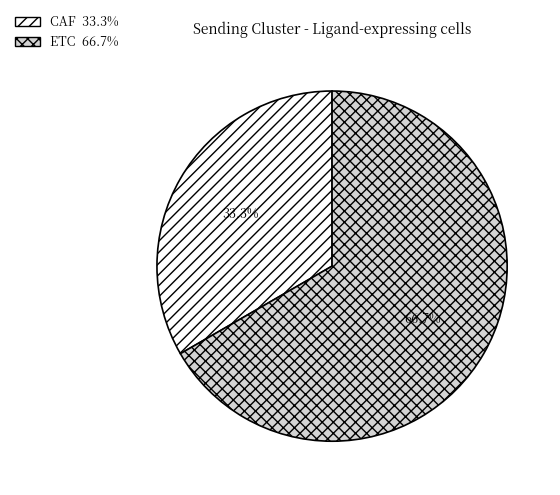

To the nearest percent, what portion does CAF represent?

33%